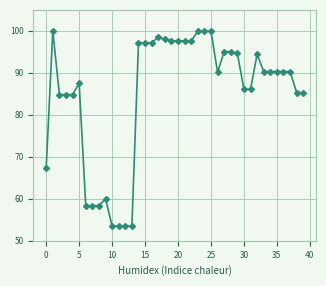

What is the value of the 22nd point from the left?

97.6